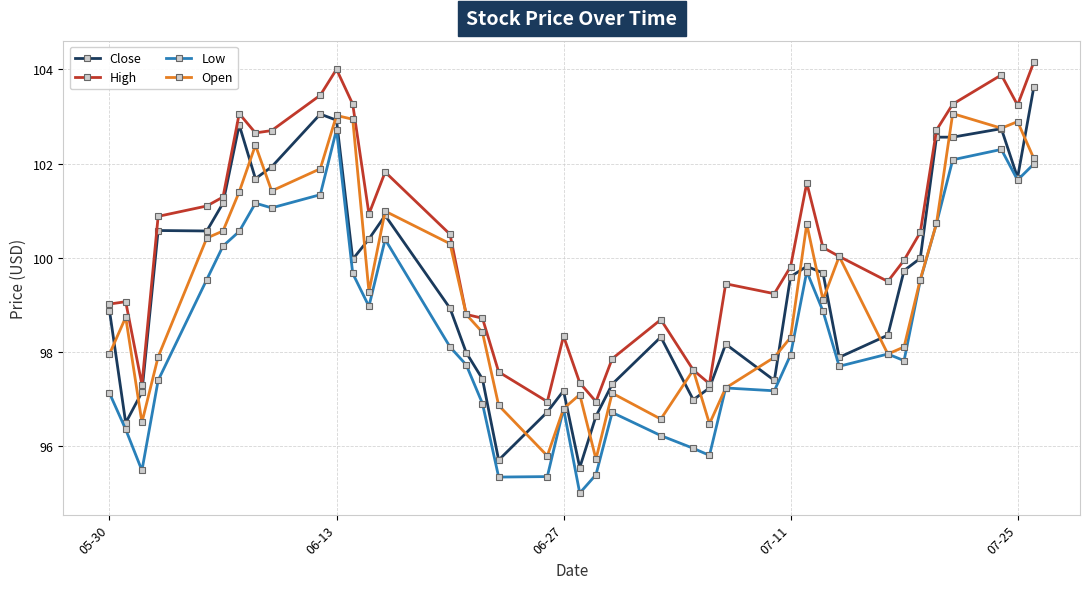

What is the smallest value displayed?

95.0